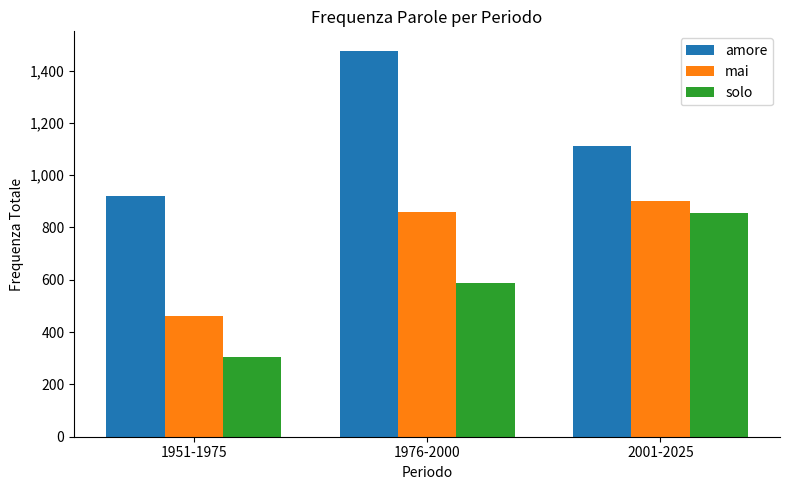

How many amore values are between 921 and 1476?

3